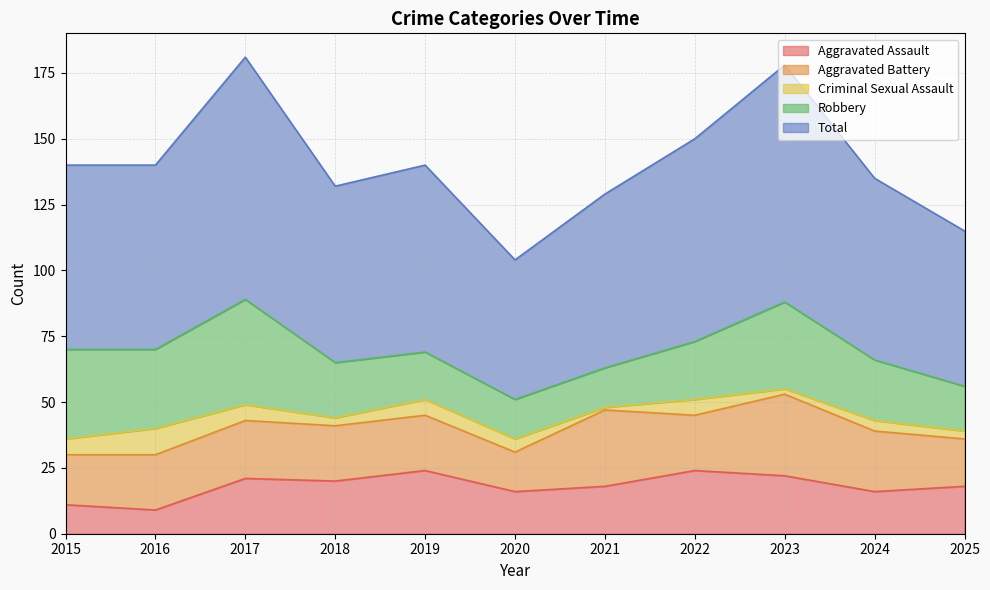

What is the lowest value of the Aggravated Battery series?

15